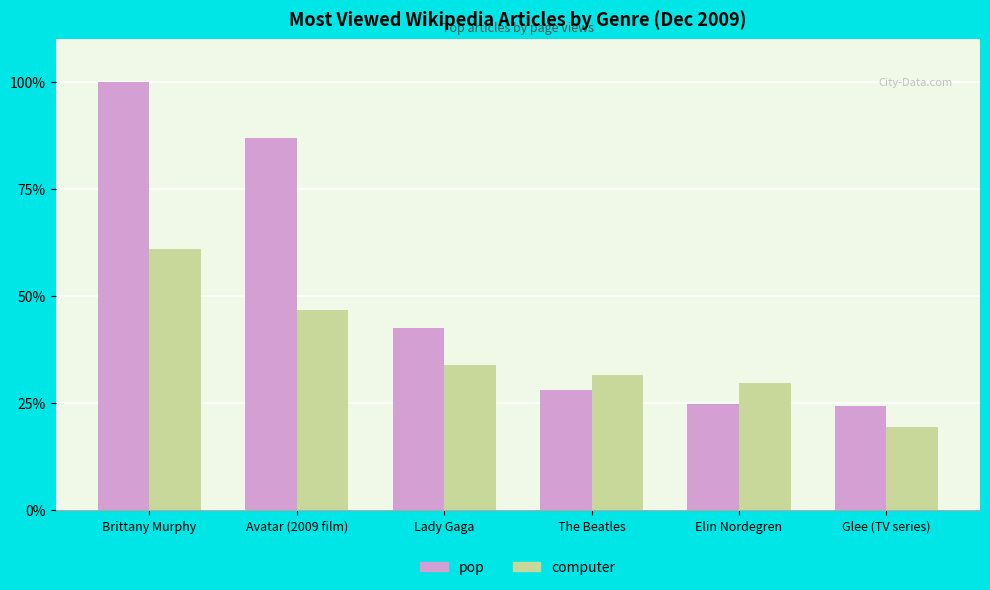

What is the sum of all computer values?

222.2